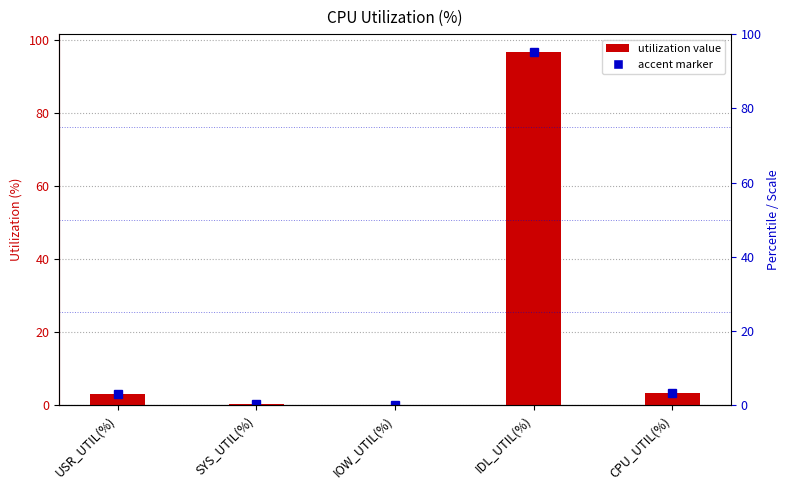

What is the change in value from IDL_UTIL(%) to CPU_UTIL(%)?

-93.3